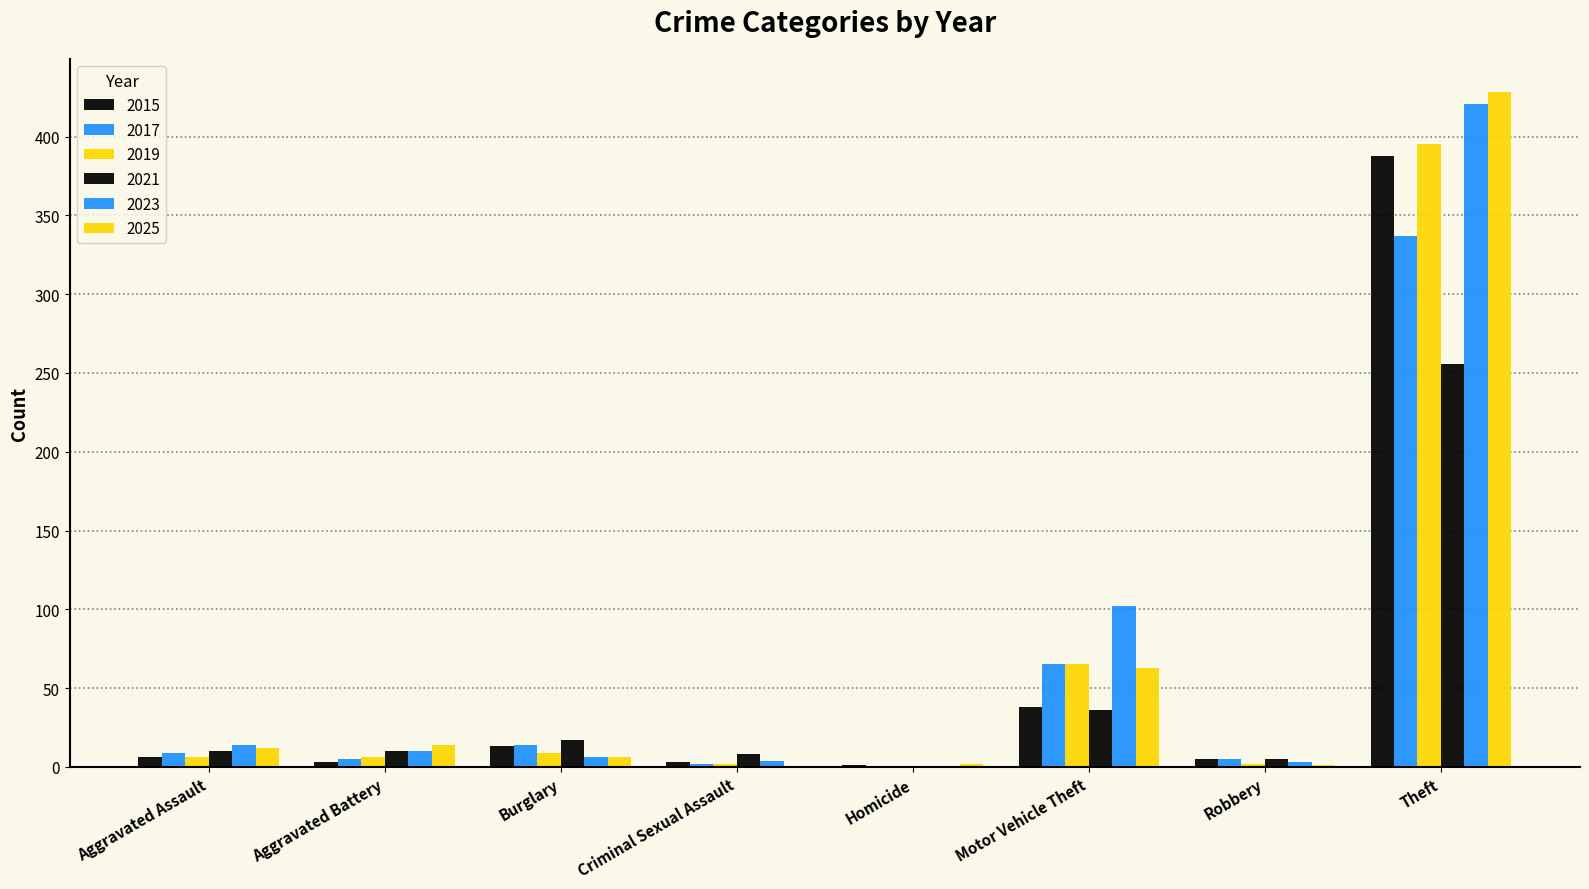

Reading left to right, what are all the values shown in this chart?

2015: Aggravated Assault=6	Aggravated Battery=3	Burglary=13	Criminal Sexual Assault=3	Homicide=1	Motor Vehicle Theft=38	Robbery=5	Theft=388
2017: Aggravated Assault=9	Aggravated Battery=5	Burglary=14	Criminal Sexual Assault=2	Homicide=0	Motor Vehicle Theft=65	Robbery=5	Theft=337
2019: Aggravated Assault=6	Aggravated Battery=6	Burglary=9	Criminal Sexual Assault=2	Homicide=0	Motor Vehicle Theft=65	Robbery=2	Theft=395
2021: Aggravated Assault=10	Aggravated Battery=10	Burglary=17	Criminal Sexual Assault=8	Homicide=0	Motor Vehicle Theft=36	Robbery=5	Theft=256
2023: Aggravated Assault=14	Aggravated Battery=10	Burglary=6	Criminal Sexual Assault=4	Homicide=0	Motor Vehicle Theft=102	Robbery=3	Theft=421
2025: Aggravated Assault=12	Aggravated Battery=14	Burglary=6	Criminal Sexual Assault=0	Homicide=2	Motor Vehicle Theft=63	Robbery=1	Theft=428